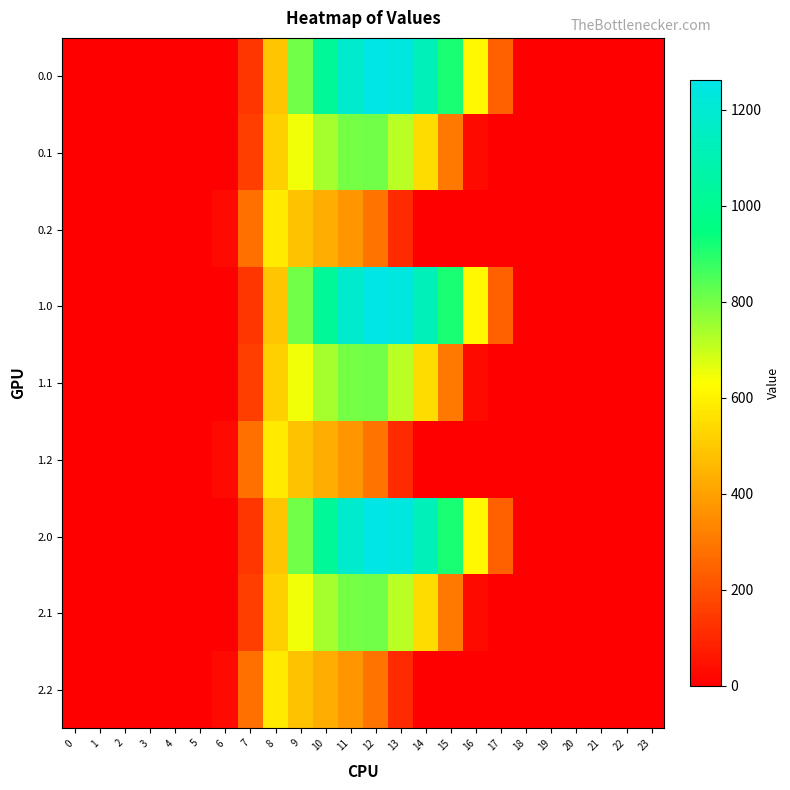

Reading right to left, what are all the values shown in this chart?

0.0: 23=0.0	22=0.0	21=0.0	20=0.0	19=0.0	18=0.0	17=243.5	16=613.0	15=911.8	14=1128.6	13=1237.4	12=1261.6	11=1185.2	10=1023.2	9=804.0	8=489.3	7=134.3	6=0.0	5=0.0	4=0.0	3=0.0	2=0.0	1=0.0	0=0.0
0.1: 23=0.0	22=0.0	21=0.0	20=0.0	19=0.0	18=0.0	17=0.0	16=26.8	15=301.4	14=544.1	13=715.3	12=806.9	11=800.2	10=742.1	9=646.9	8=514.8	7=153.2	6=0.0	5=0.0	4=0.0	3=0.0	2=0.0	1=0.0	0=0.0
0.2: 23=0.0	22=0.0	21=0.0	20=0.0	19=0.0	18=0.0	17=0.0	16=0.0	15=0.0	14=0.0	13=107.8	12=289.5	11=374.4	10=430.5	9=480.7	8=576.6	7=276.9	6=29.3	5=0.0	4=0.0	3=0.0	2=0.0	1=0.0	0=0.0
1.0: 23=0.0	22=0.0	21=0.0	20=0.0	19=0.0	18=0.0	17=243.5	16=613.0	15=911.8	14=1128.6	13=1237.4	12=1261.6	11=1185.2	10=1023.2	9=804.0	8=489.3	7=134.3	6=0.0	5=0.0	4=0.0	3=0.0	2=0.0	1=0.0	0=0.0
1.1: 23=0.0	22=0.0	21=0.0	20=0.0	19=0.0	18=0.0	17=0.0	16=26.8	15=301.4	14=544.1	13=715.3	12=806.9	11=800.2	10=742.1	9=646.9	8=514.8	7=153.2	6=0.0	5=0.0	4=0.0	3=0.0	2=0.0	1=0.0	0=0.0
1.2: 23=0.0	22=0.0	21=0.0	20=0.0	19=0.0	18=0.0	17=0.0	16=0.0	15=0.0	14=0.0	13=107.8	12=289.5	11=374.4	10=430.5	9=480.7	8=576.6	7=276.9	6=29.3	5=0.0	4=0.0	3=0.0	2=0.0	1=0.0	0=0.0
2.0: 23=0.0	22=0.0	21=0.0	20=0.0	19=0.0	18=0.0	17=243.5	16=613.0	15=911.8	14=1128.6	13=1237.4	12=1261.6	11=1185.2	10=1023.2	9=804.0	8=489.3	7=134.3	6=0.0	5=0.0	4=0.0	3=0.0	2=0.0	1=0.0	0=0.0
2.1: 23=0.0	22=0.0	21=0.0	20=0.0	19=0.0	18=0.0	17=0.0	16=26.8	15=301.4	14=544.1	13=715.3	12=806.9	11=800.2	10=742.1	9=646.9	8=514.8	7=153.2	6=0.0	5=0.0	4=0.0	3=0.0	2=0.0	1=0.0	0=0.0
2.2: 23=0.0	22=0.0	21=0.0	20=0.0	19=0.0	18=0.0	17=0.0	16=0.0	15=0.0	14=0.0	13=107.8	12=289.5	11=374.4	10=430.5	9=480.7	8=576.6	7=276.9	6=29.3	5=0.0	4=0.0	3=0.0	2=0.0	1=0.0	0=0.0